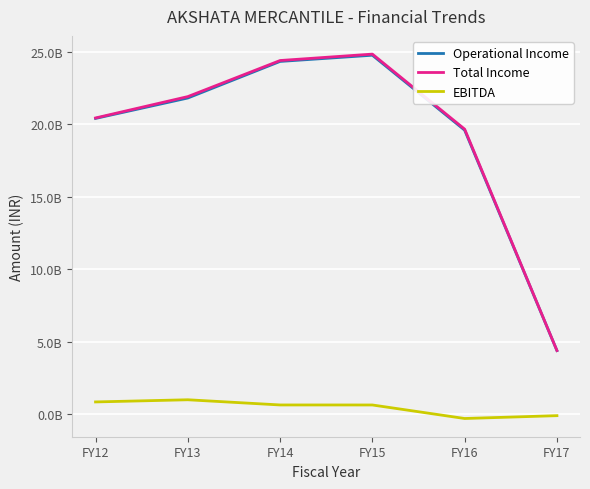

True or false: Total Income and EBITDA cross at least once.

False